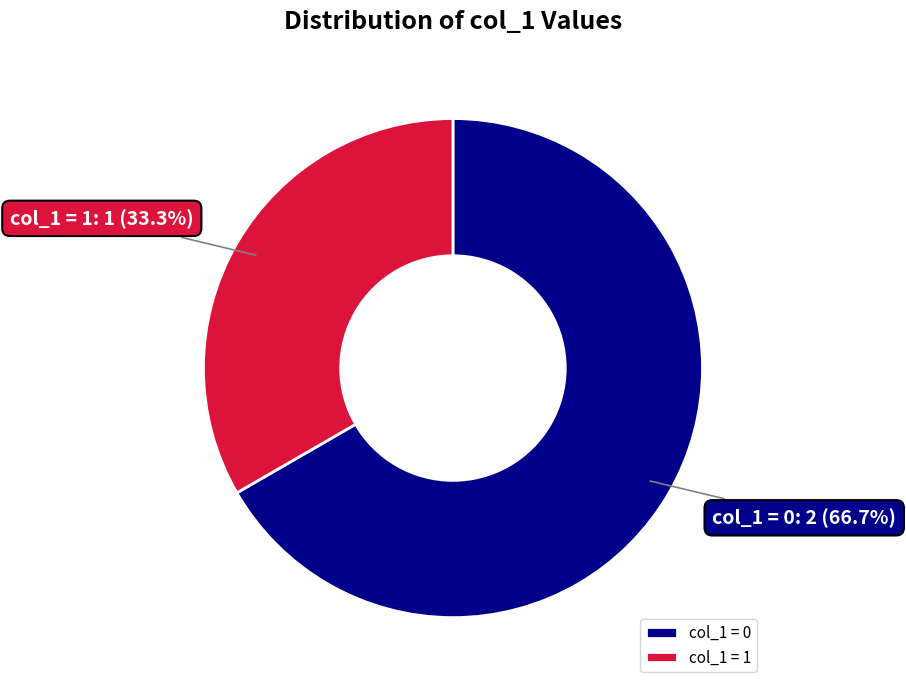

Which has a higher value, col_1 = 1 or col_1 = 0?

col_1 = 0